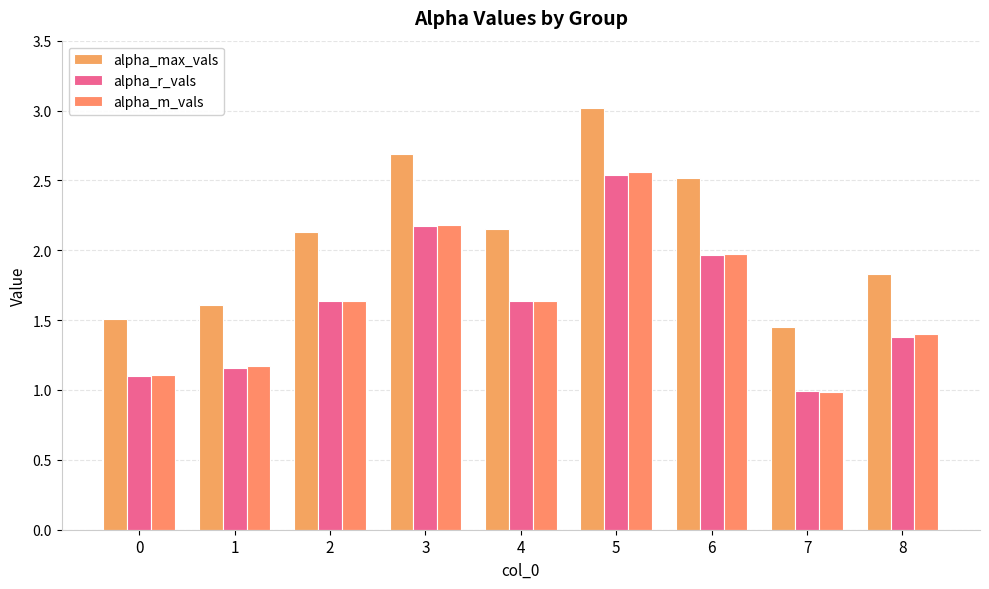

At which label does alpha_max_vals first exceed 2?

2